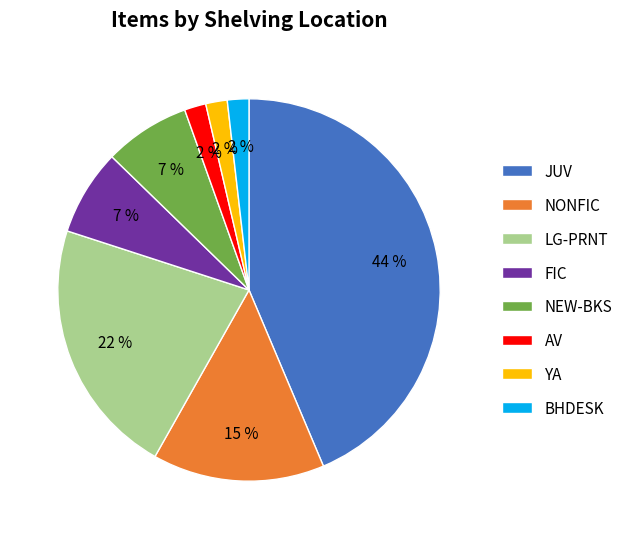

Is there any slice that represents more than half of the pie?

No